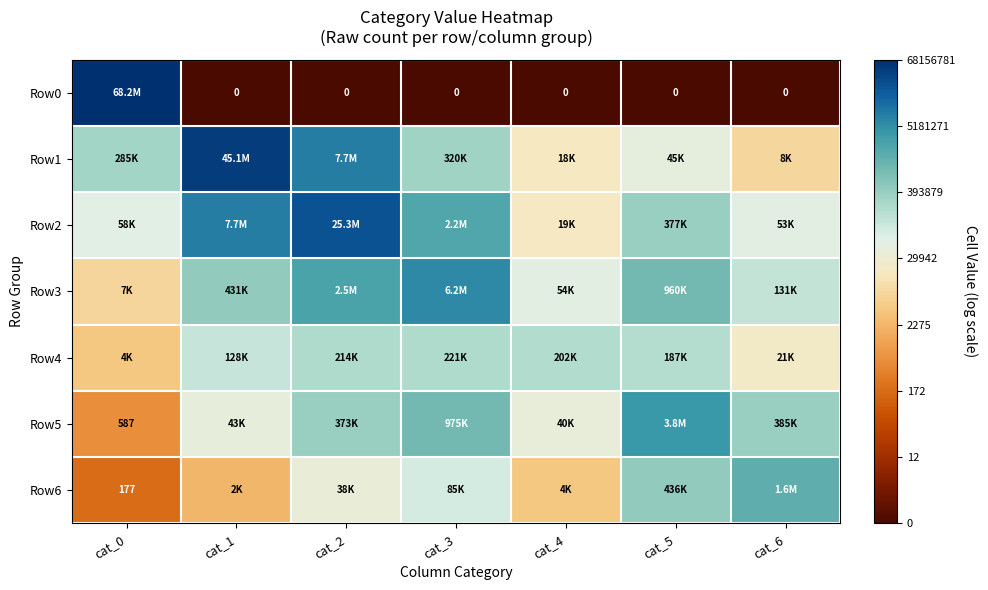

List the labels in order of Row1 value, largest first.

cat_1, cat_2, cat_3, cat_0, cat_5, cat_4, cat_6